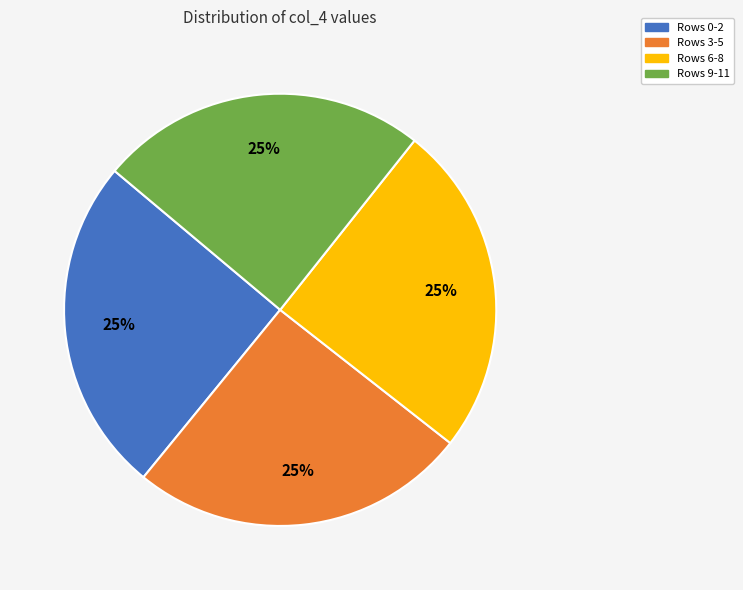

Does any single category account for the majority?

No